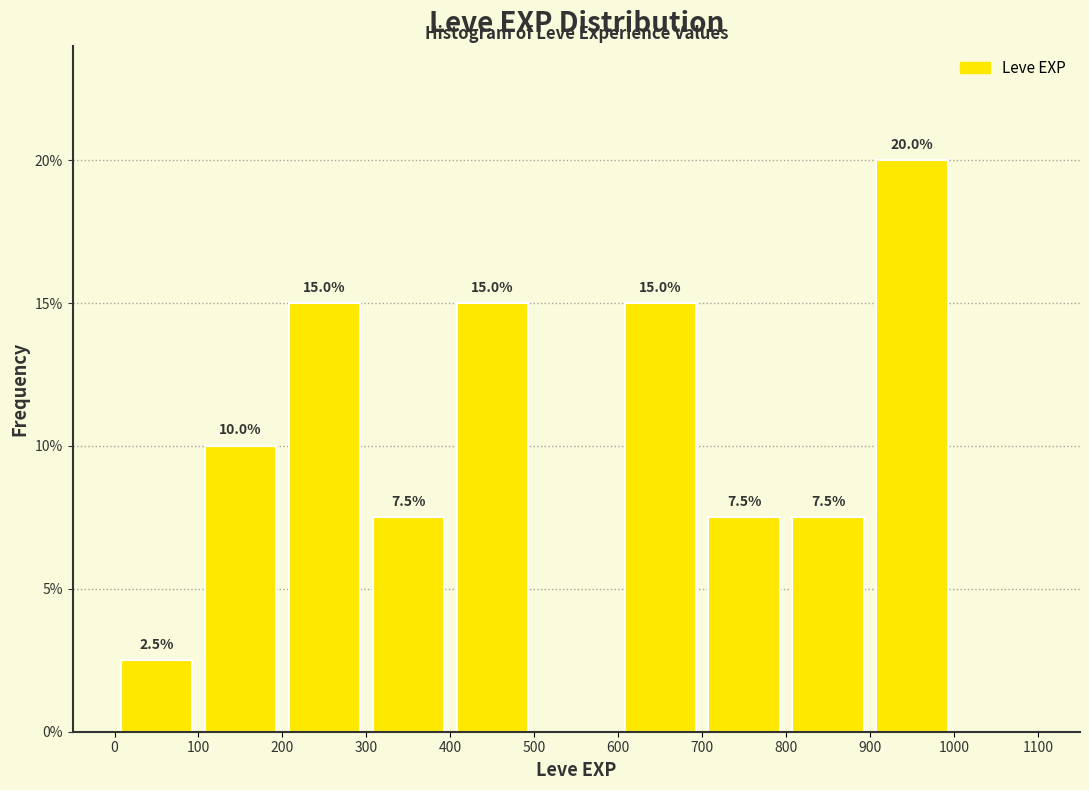

Over which range of the x-axis is the bar tallest?

900 to 1000